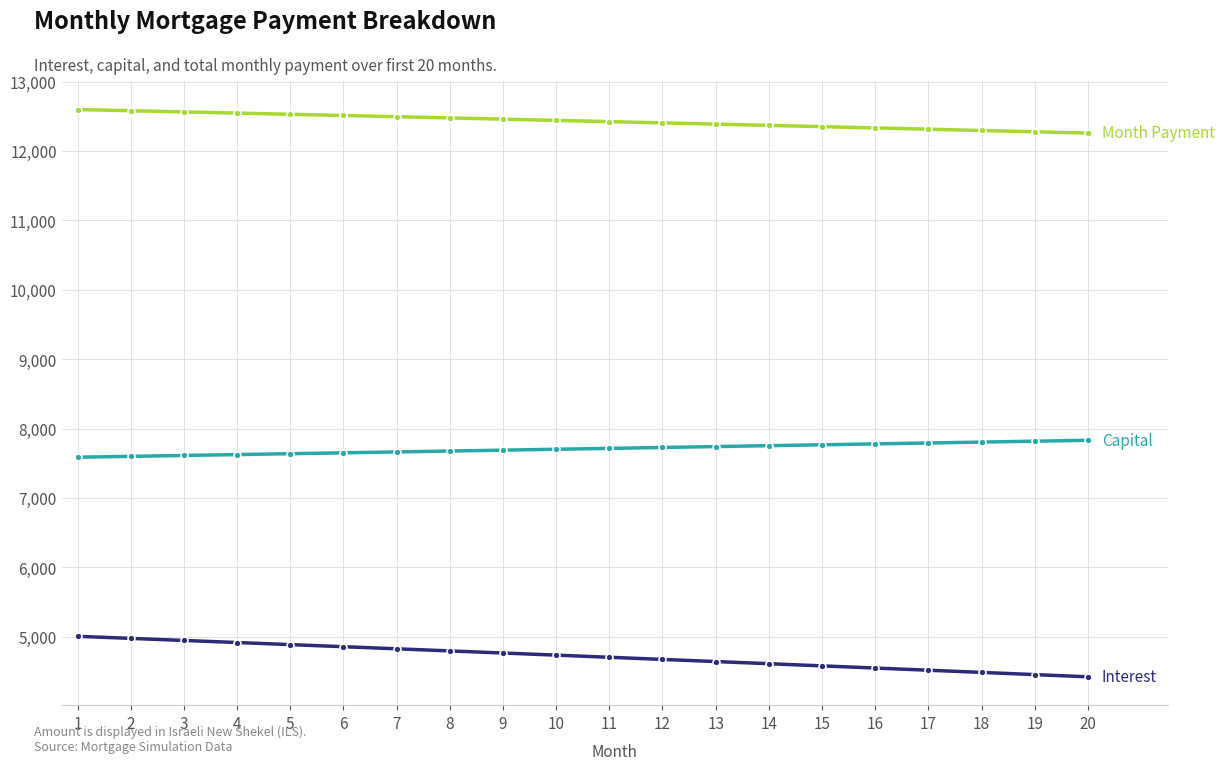

What is the total value across all series at 20?

24515.2